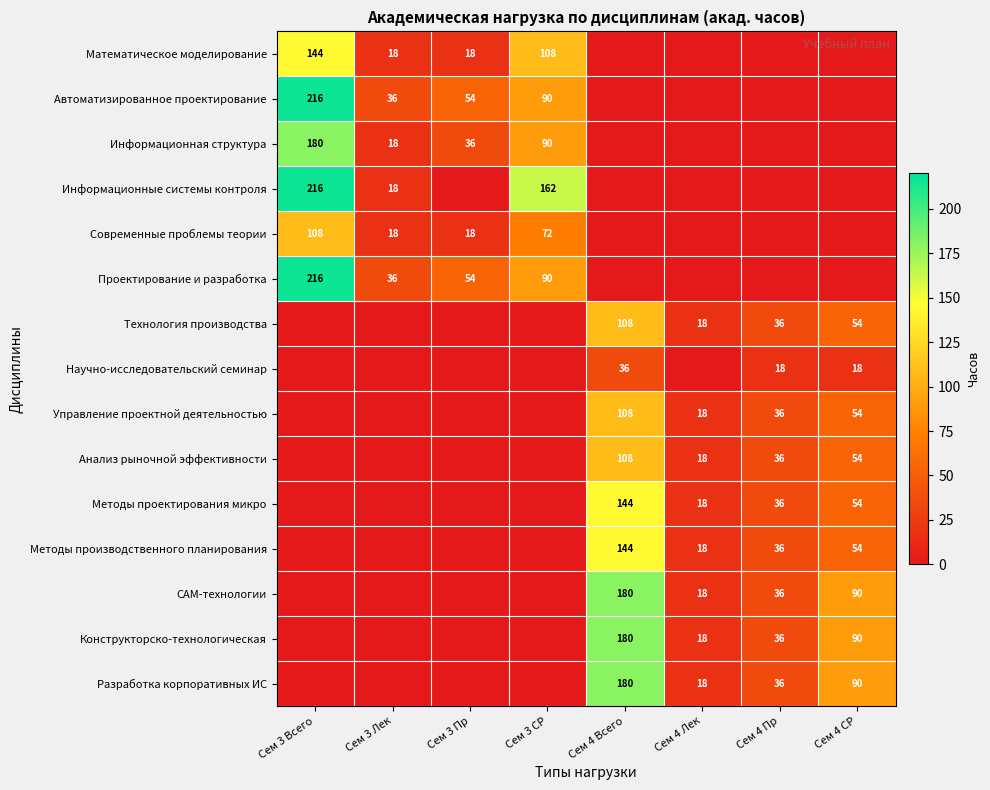

What is the spread (max minus min) of values at Сем 3 СР?

162